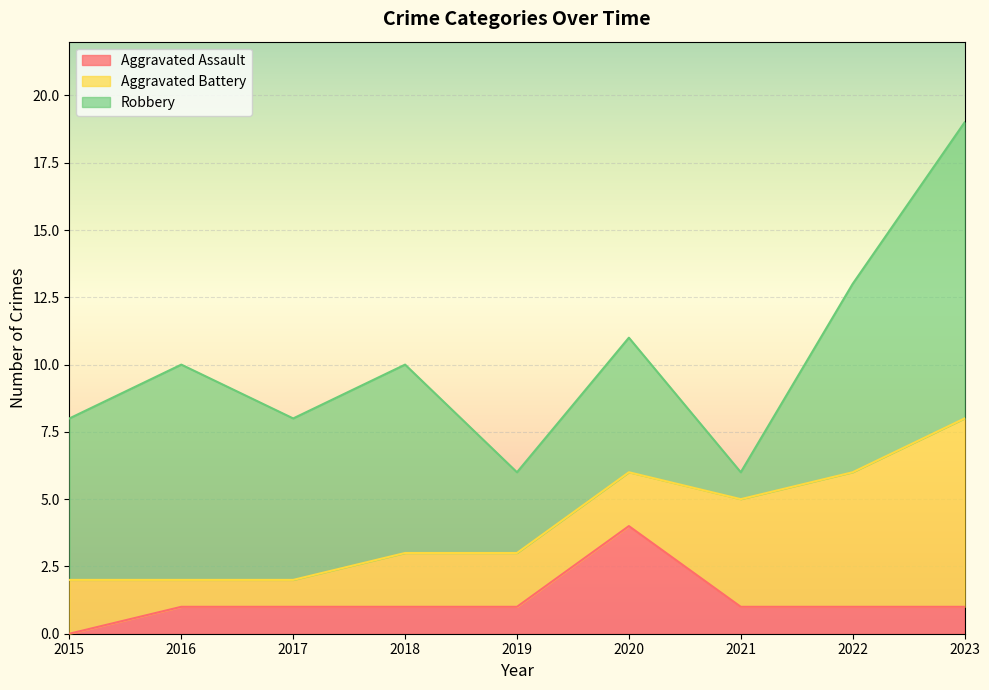

True or false: Aggravated Assault and Robbery intersect in this chart.

False